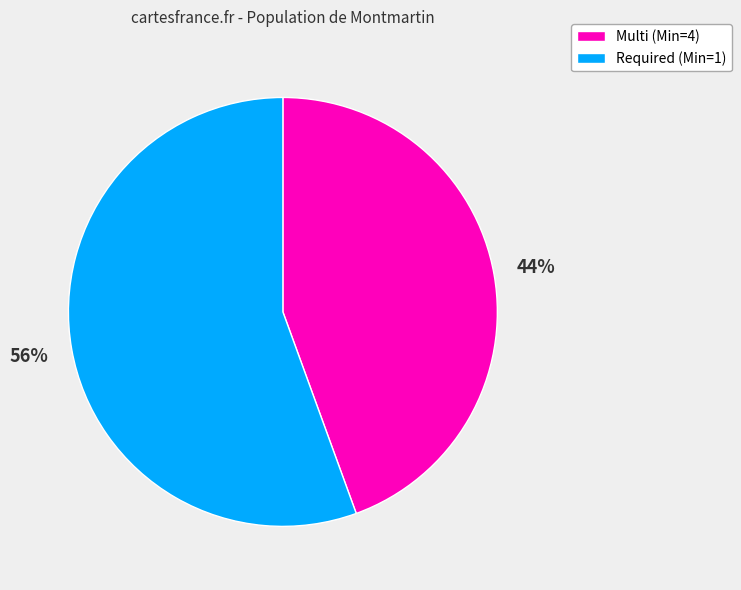

Is it true that Required (Min=1) is 66% of the pie?

False